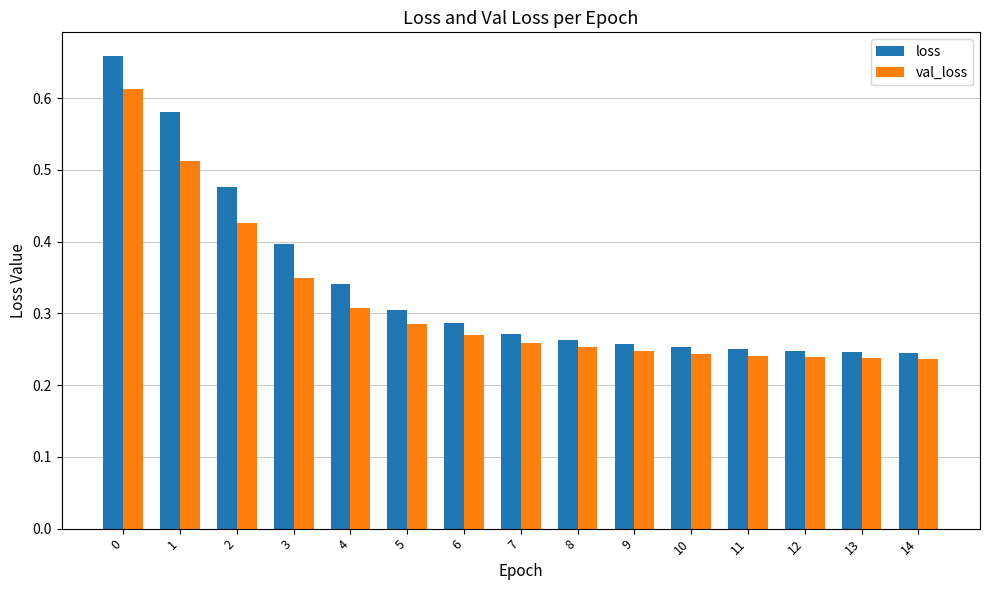

Which series changed the most between 4 and 11?

loss